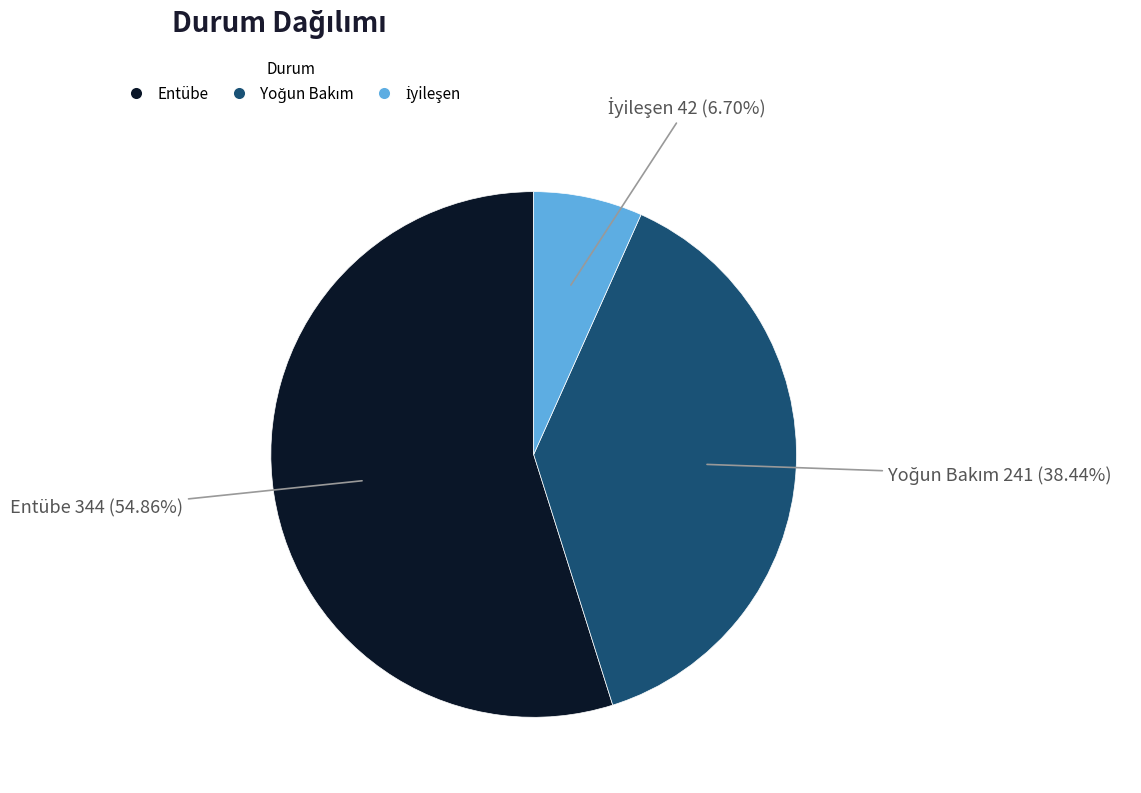

To the nearest percent, what is the difference between the largest and smallest slice percentages?

48%